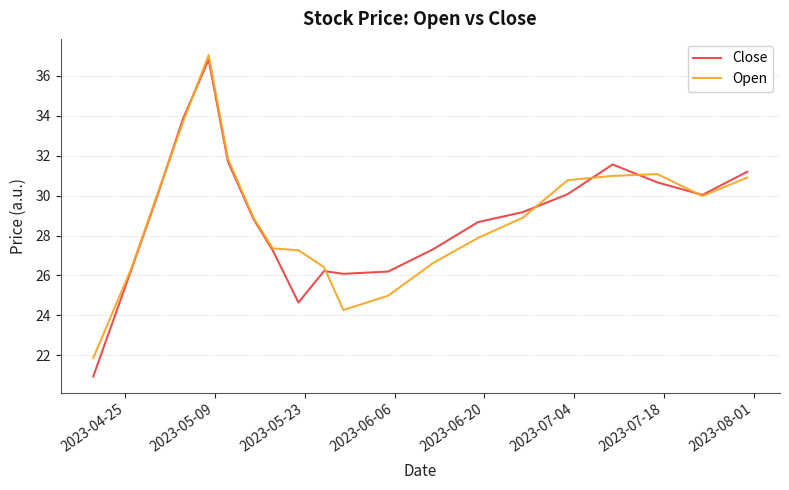

What is the maximum value shown in the chart?

37.0